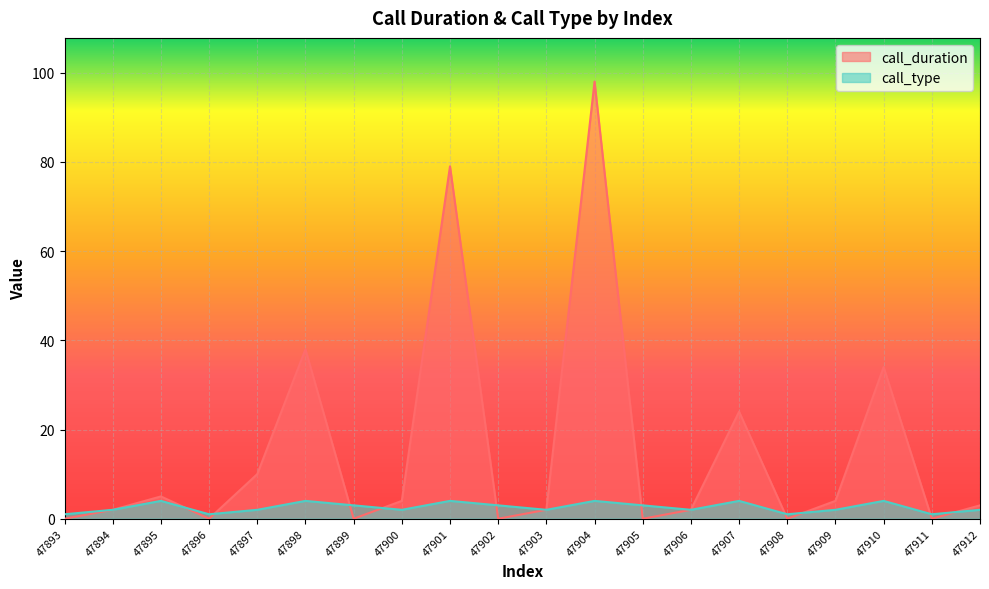

At 47894, list the series in order from largest to smallest.

call_duration, call_type